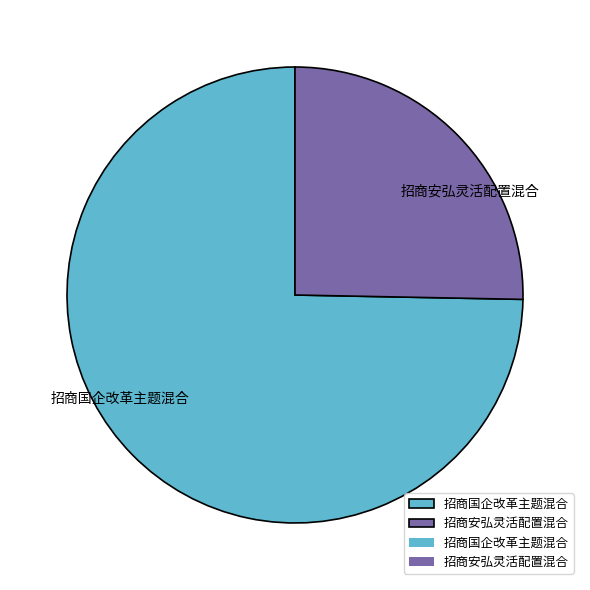

Is the sum of 招商国企改革主题混合 and 招商安弘灵活配置混合 greater than half?

Yes